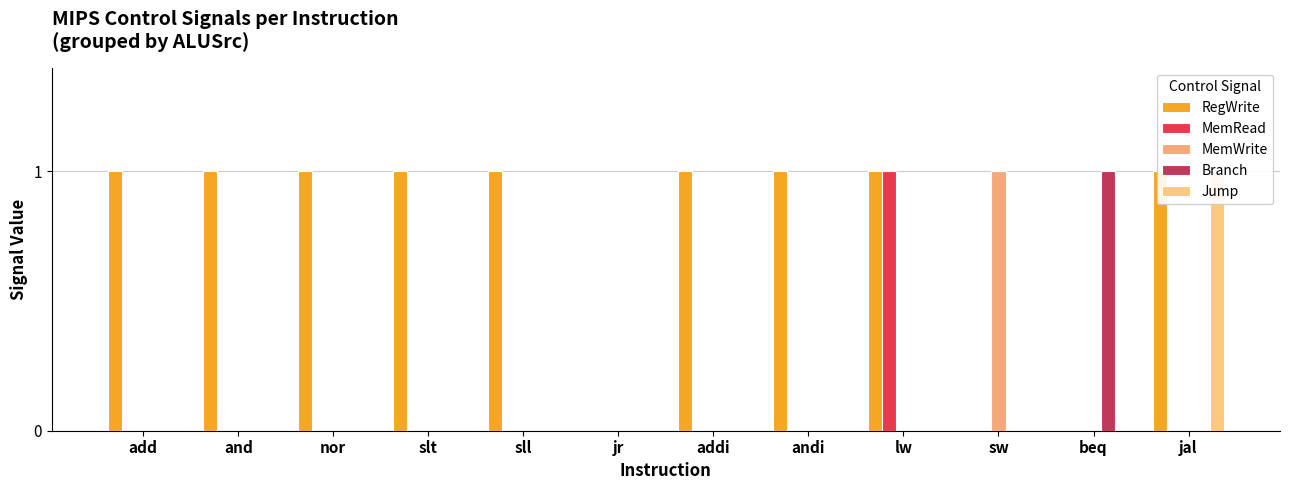

Count the RegWrite values in the range 1 to 2.

9